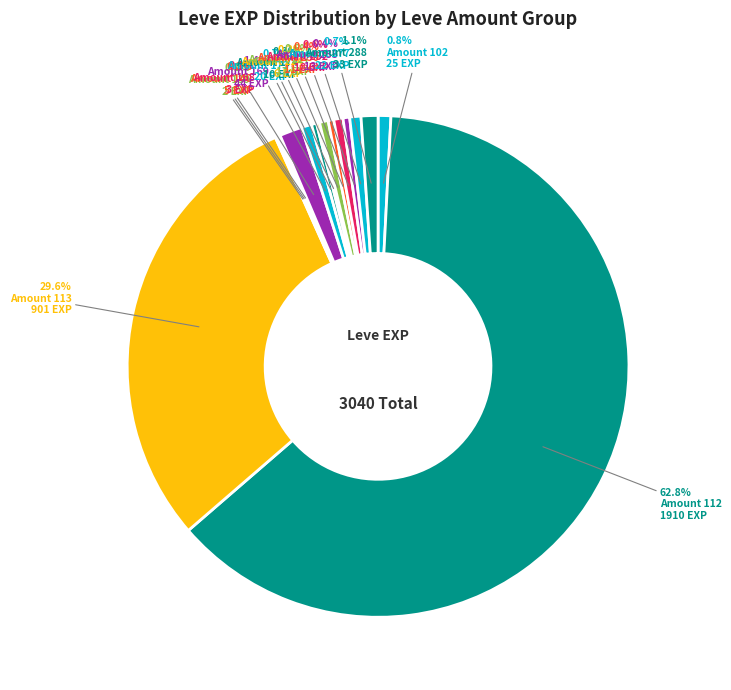

Which category has the biggest portion of the pie?

Amount 112